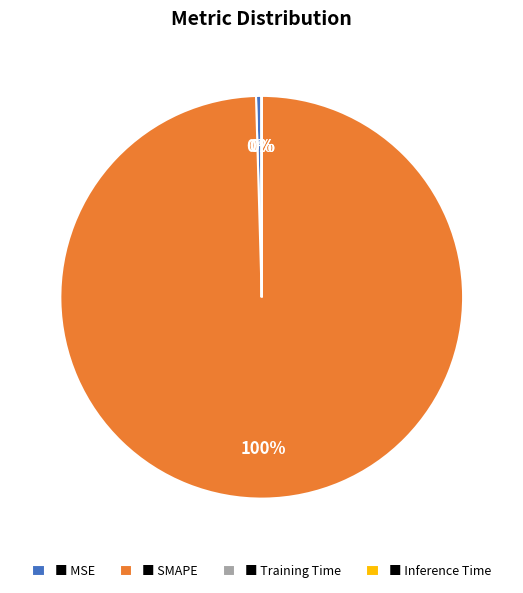

Is it true that ■ SMAPE is 100% of the pie?

True